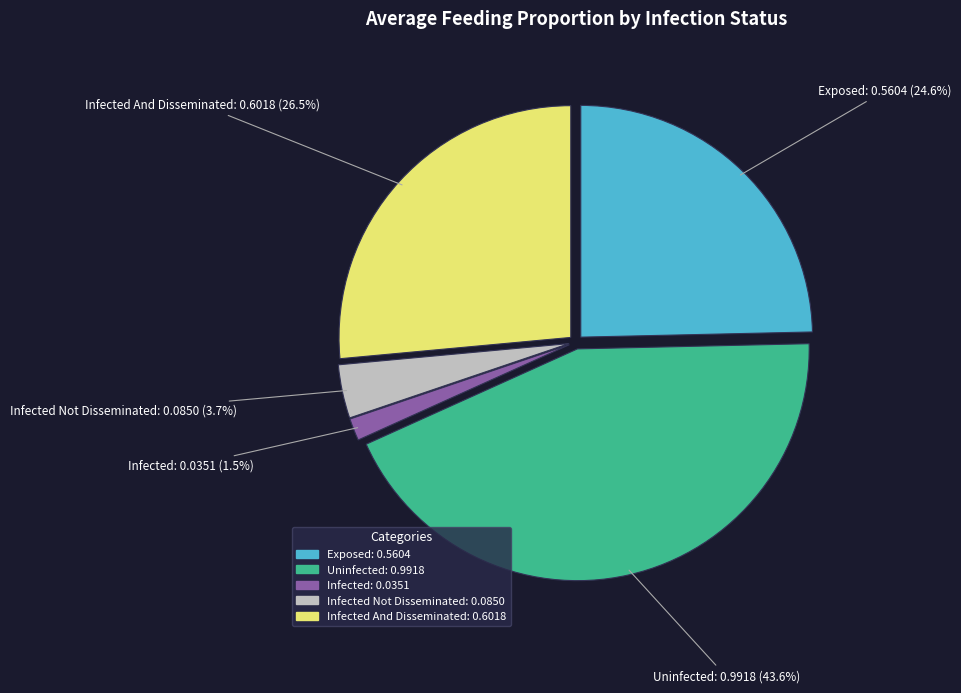

Is Infected And Disseminated: 0.6018 (26.5%) the majority of the pie?

No